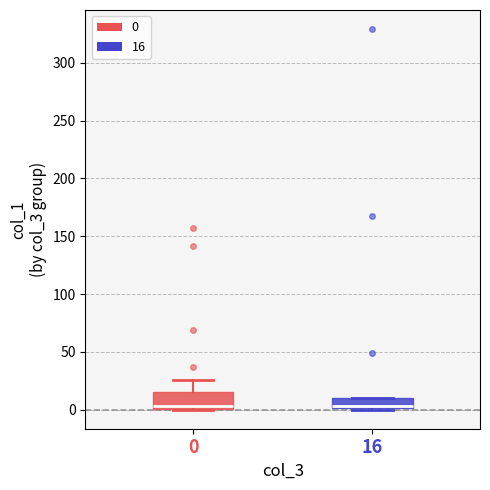

Comparing the boxes themselves (not the whiskers), which one is the tallest?

0